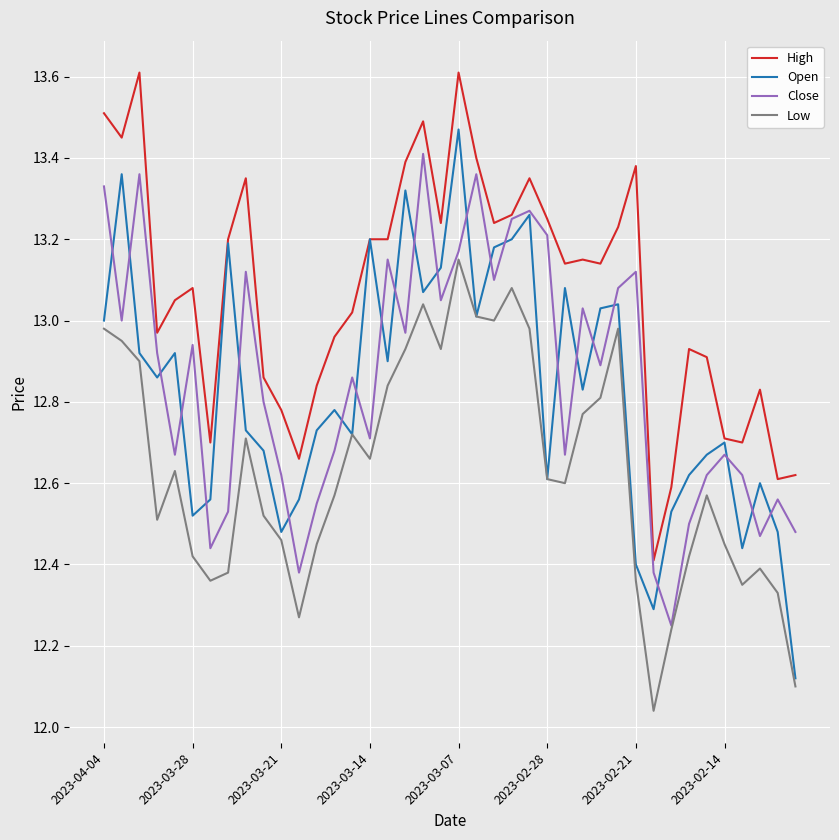

Which series has the largest total across all categories?

High